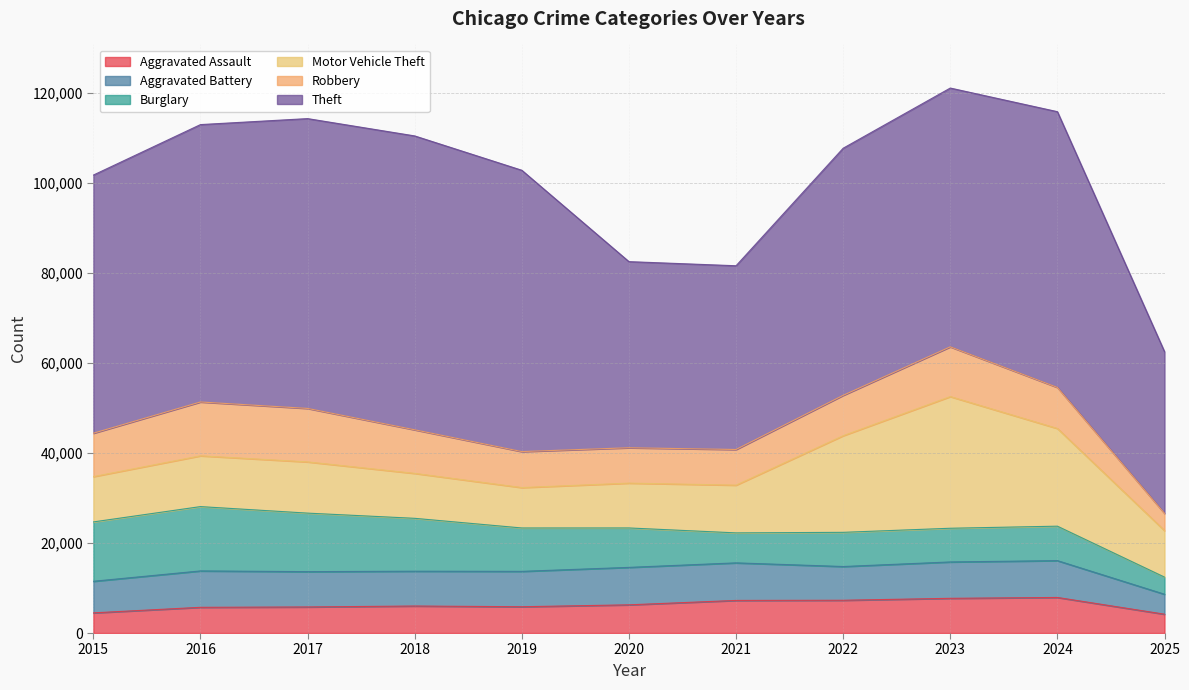

What is the sum of the Motor Vehicle Theft values at 2021 and 2018?

20590